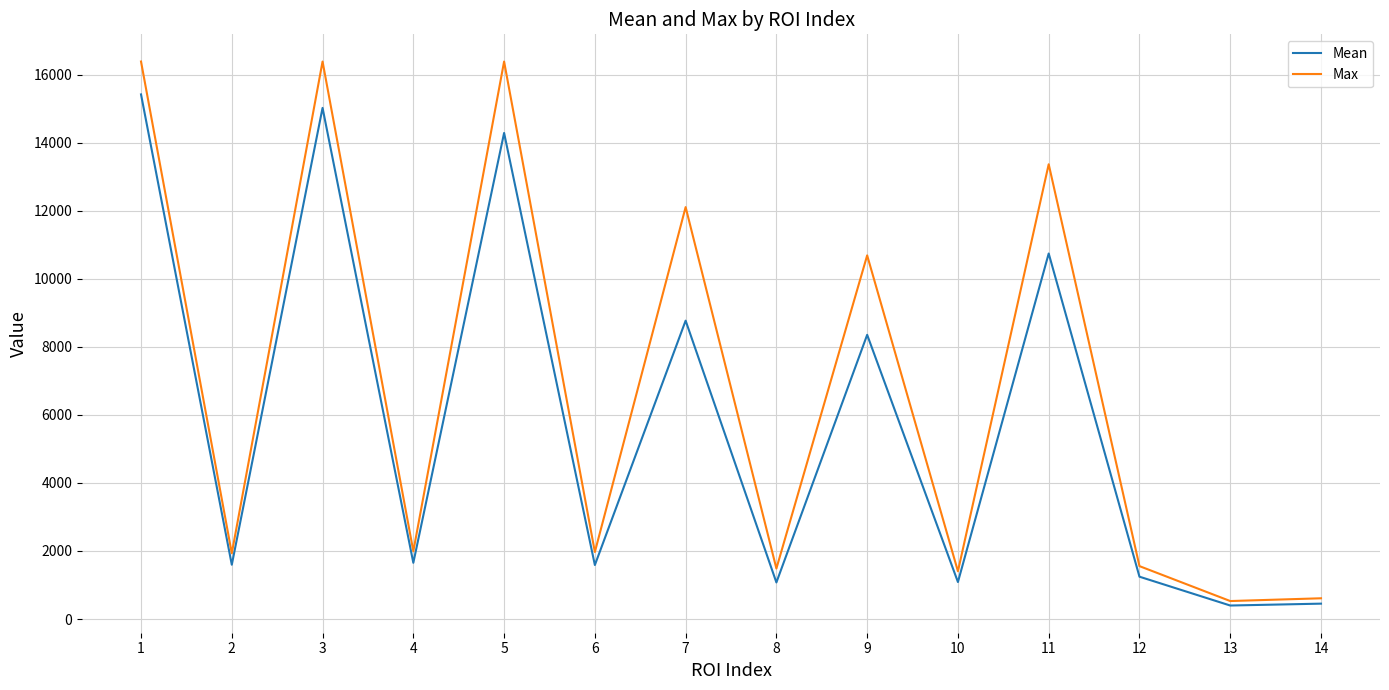

What are all the series names shown in the legend?

Mean, Max